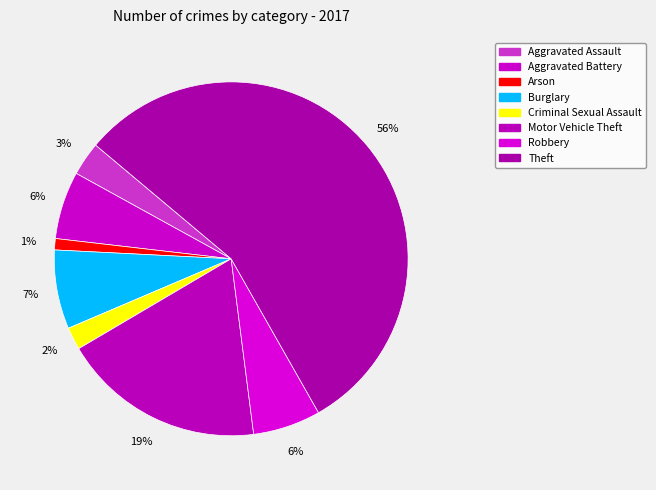

How many slices are in this pie chart?

8